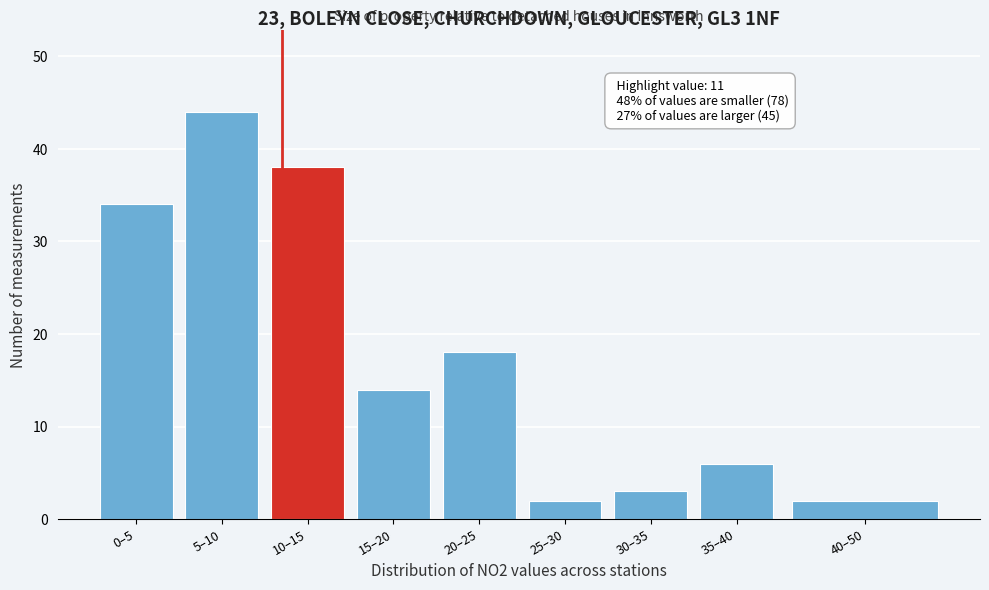

Reading left to right, transcribe all the data shown in this chart.

34	44	38	14	18	2	3	6	2